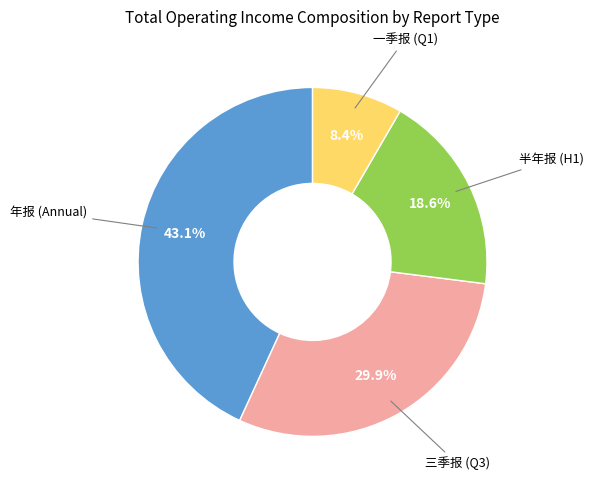

Does any single category account for the majority?

No